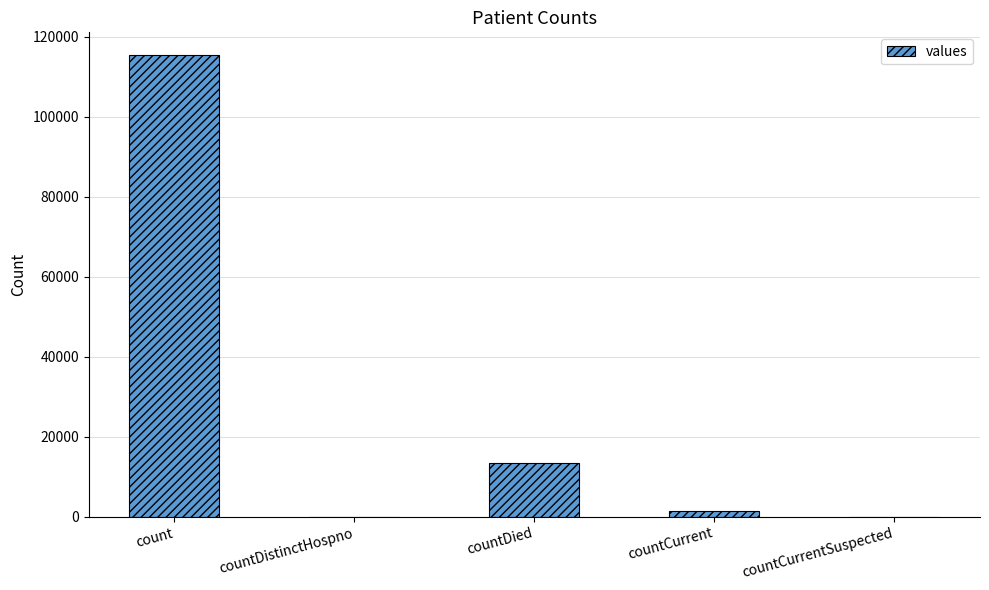

What is the sum of all values?

130105